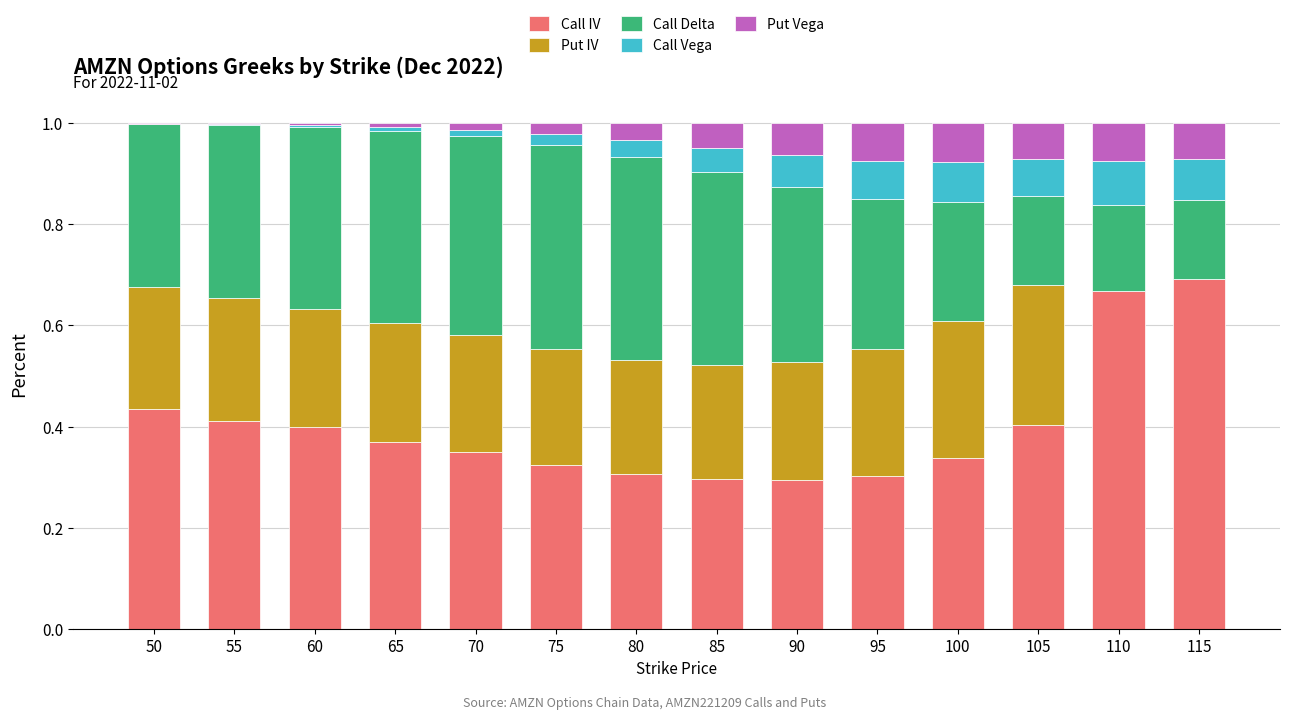

Is it true that Call IV equals 0.2 at 105?

False